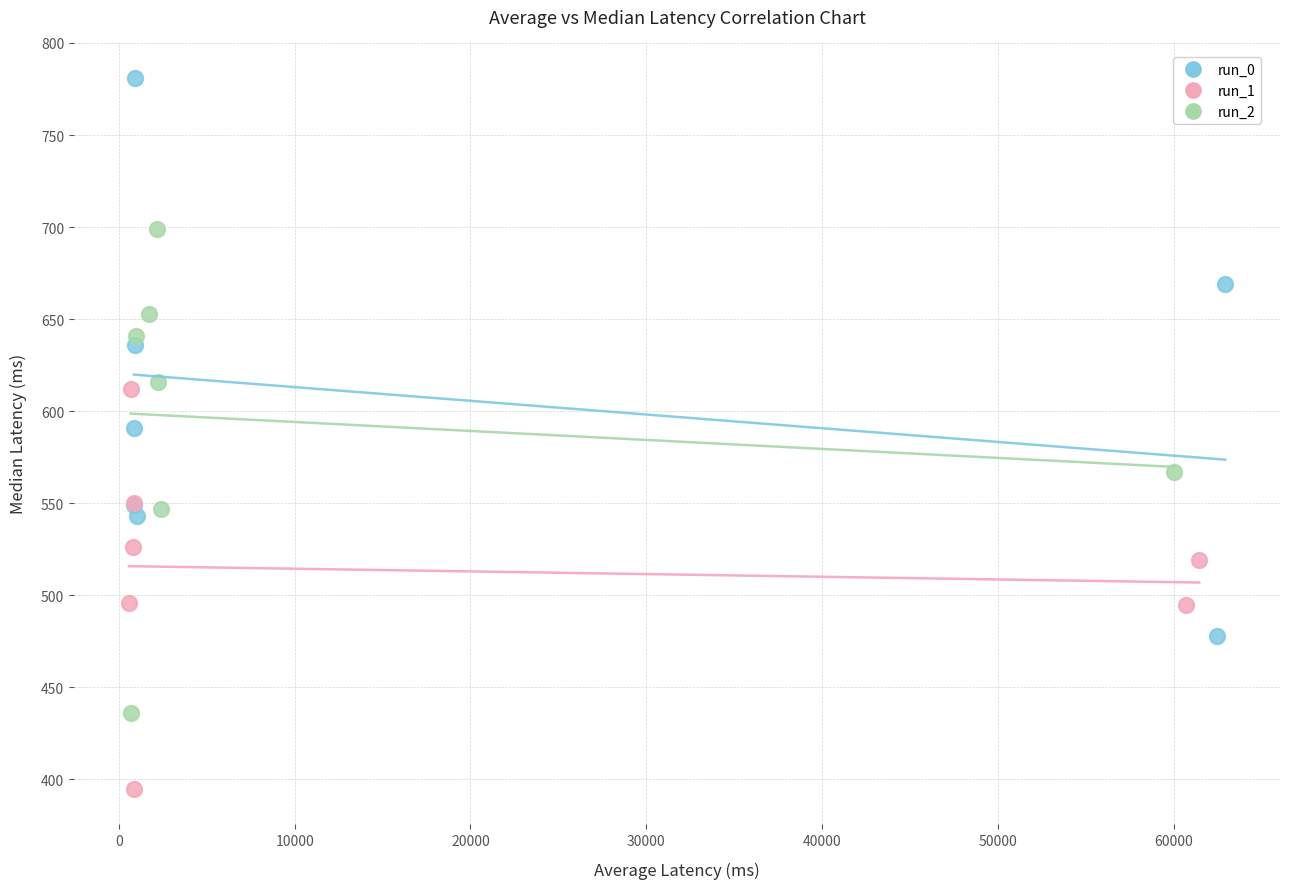

What are all the series names shown in the legend?

run_0, run_1, run_2